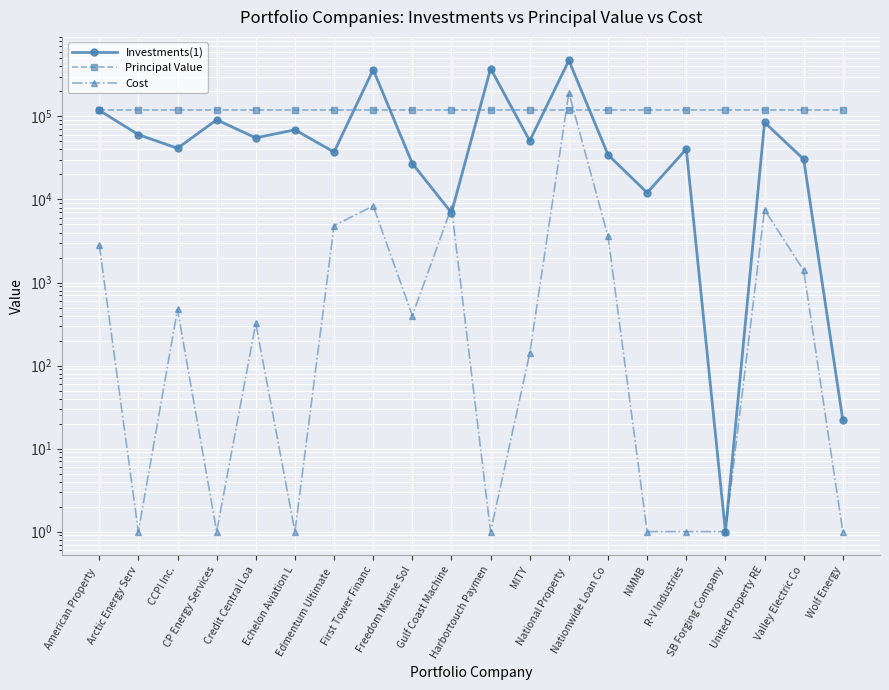

What is the difference between the maximum and second lowest values in the Cost series?

192532